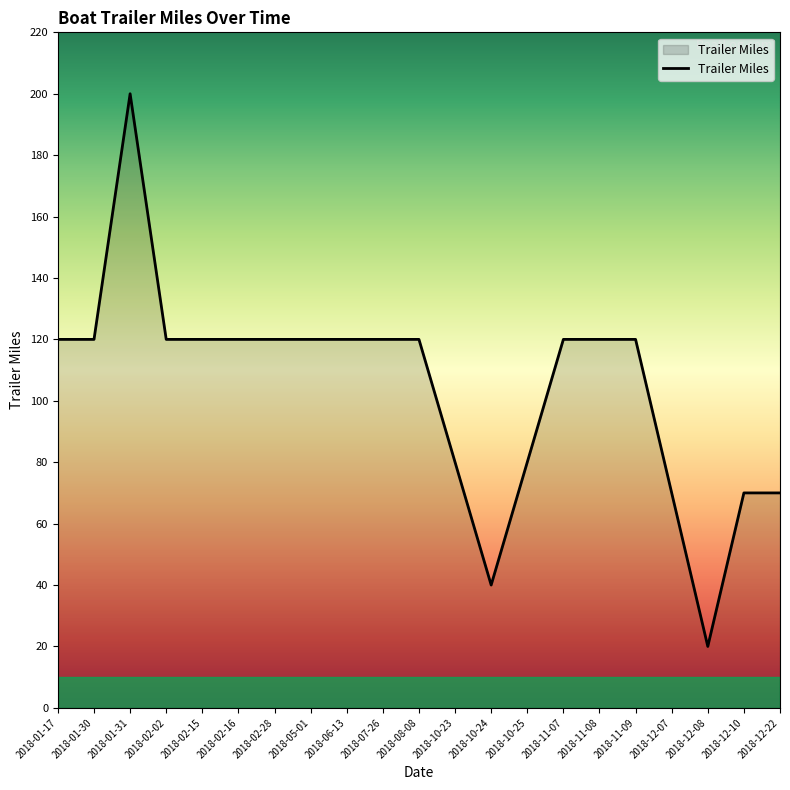

What position from the right is 2018-07-26?

12